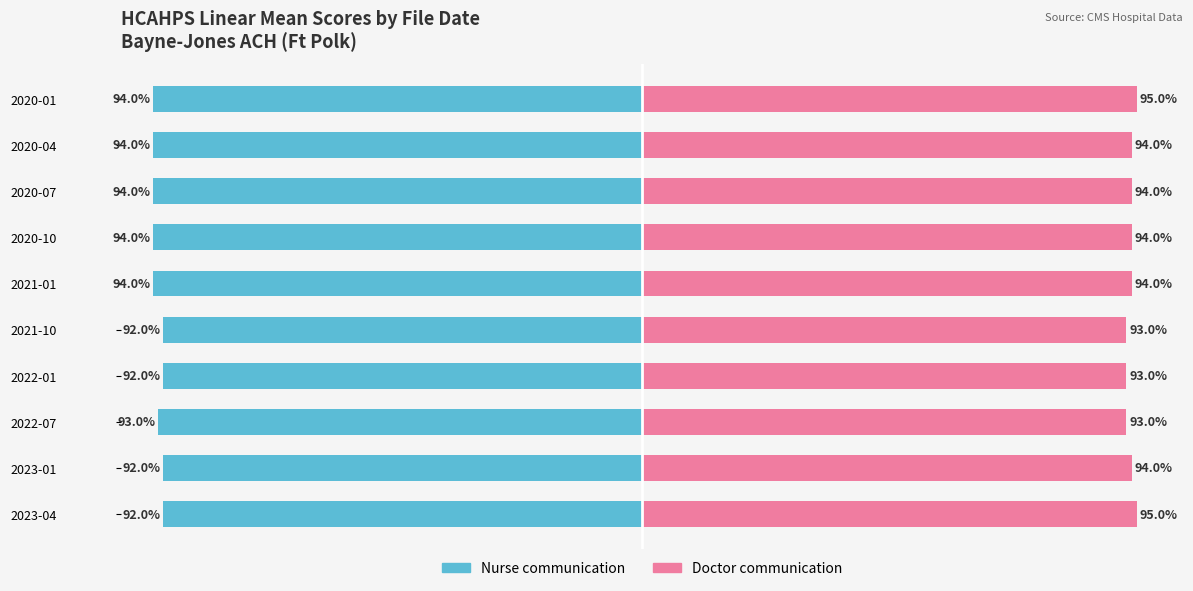

Does the chart contain any negative values?

Yes